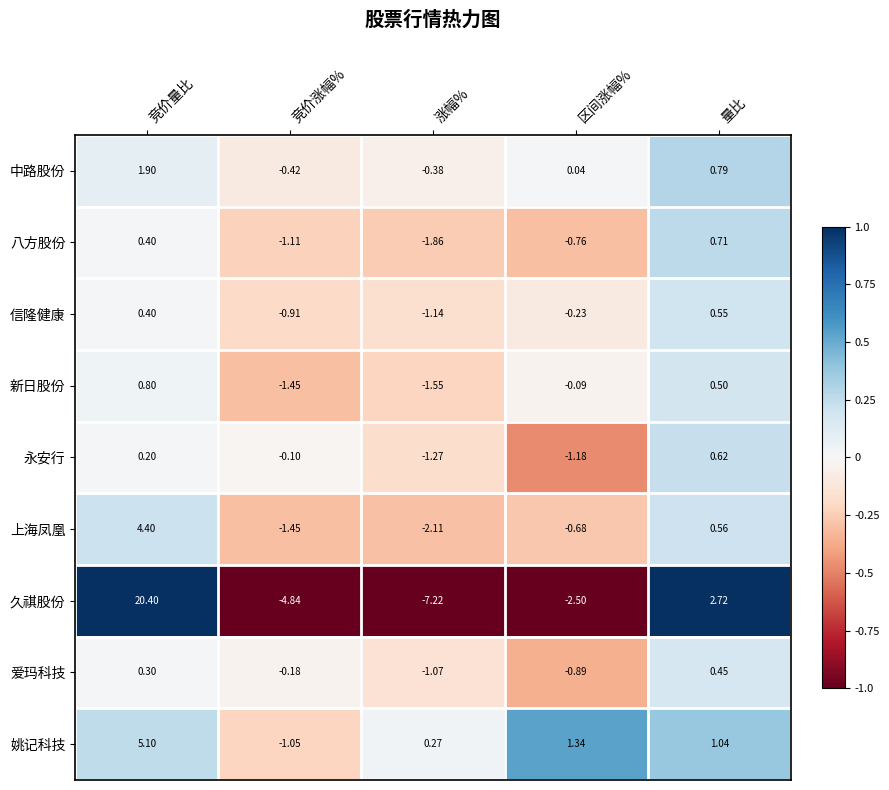

Which series has the largest range (max minus min)?

久祺股份